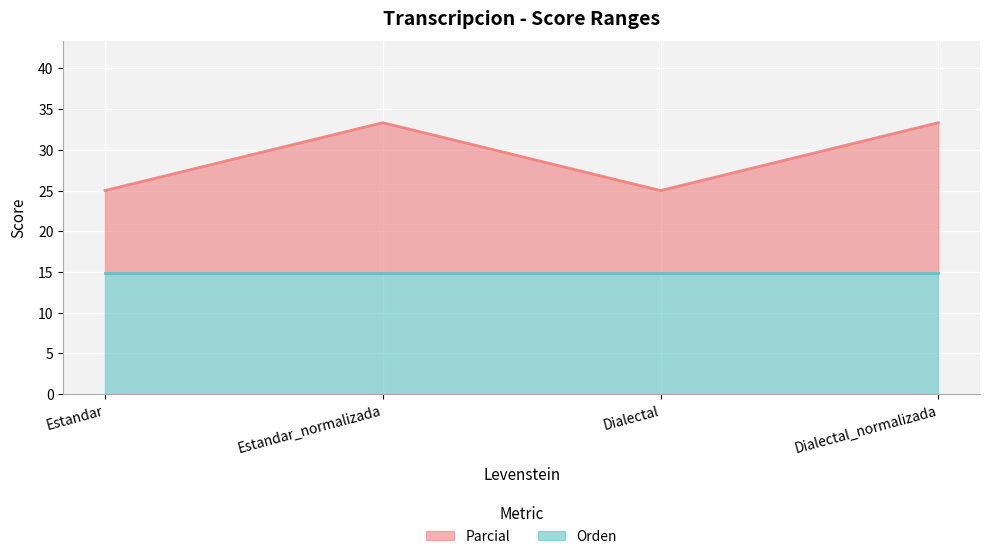

What is the label of the 3rd point from the left?

Dialectal